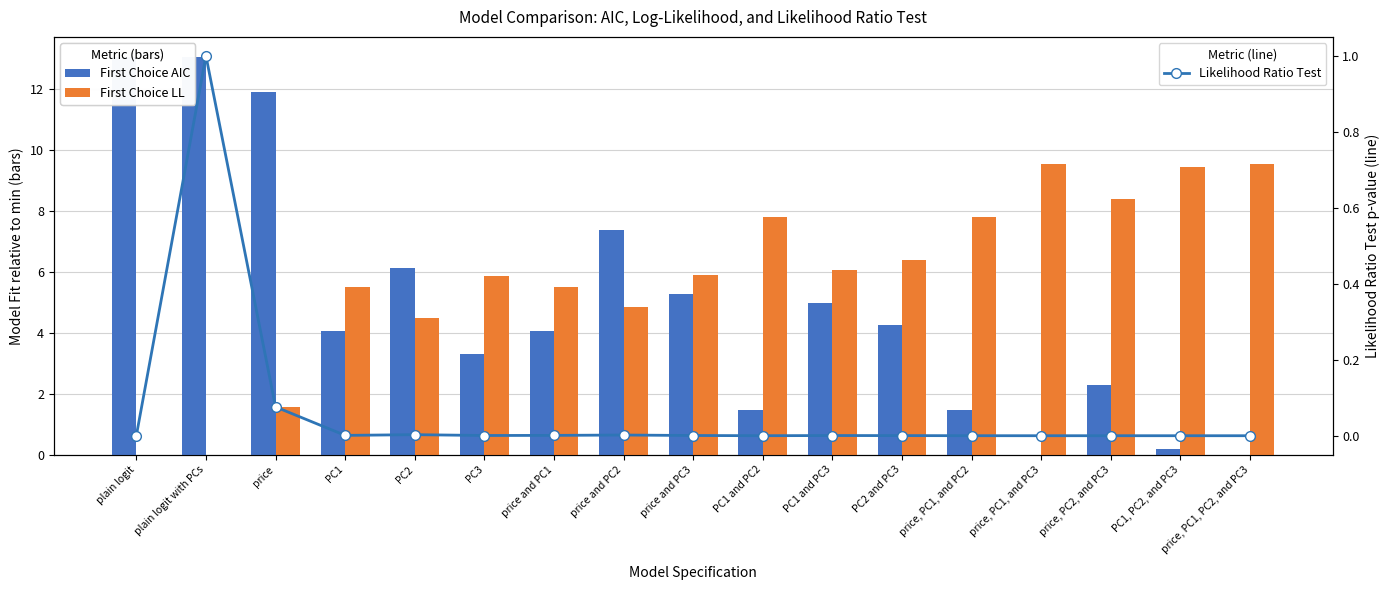

What is the label of the 17th bar from the right?

plain logit